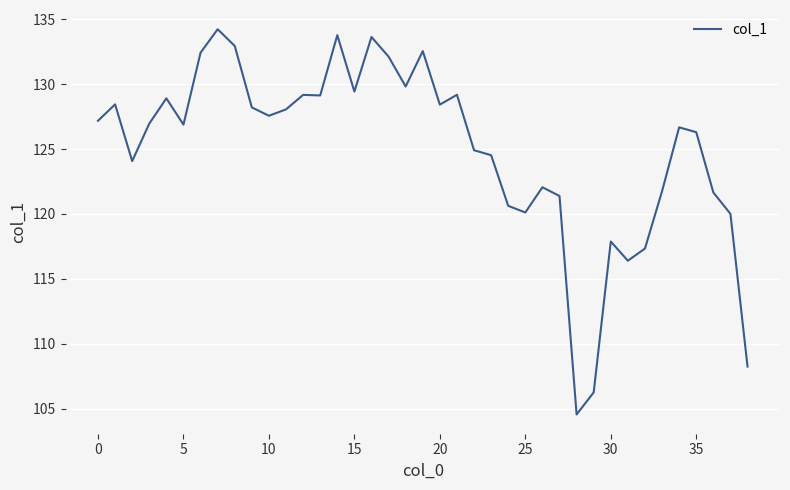

What is the difference between the maximum and minimum values?

29.7